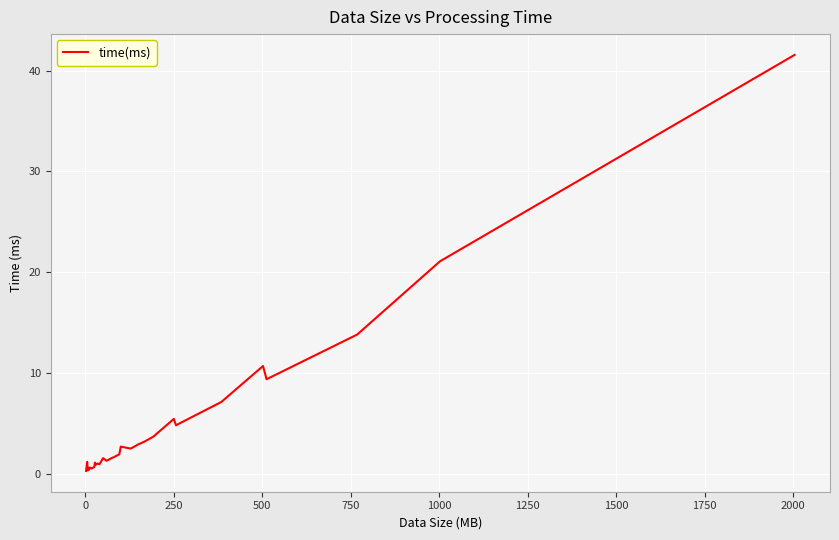

What is the smallest value displayed?

0.3